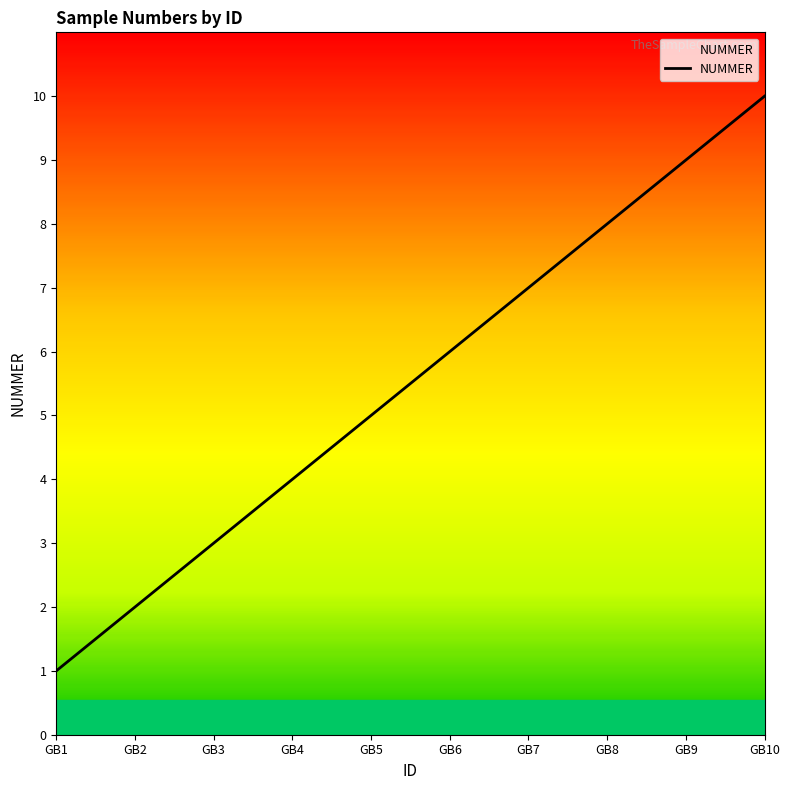

Where is the data nearest to the value 5?

GB5